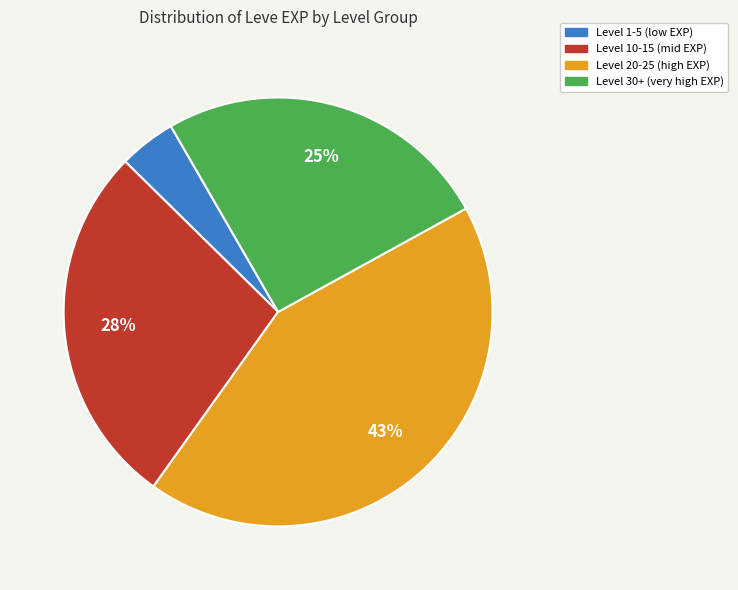

To the nearest percent, what is the average slice percentage?

25%